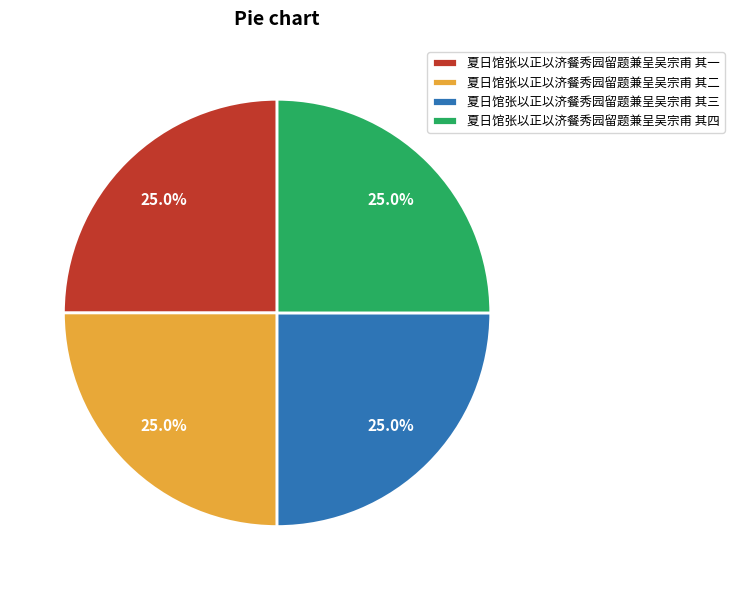

Approximately how many times larger is the value at 夏日馆张以正以济餐秀园留题兼呈吴宗甫 其二 compared to 夏日馆张以正以济餐秀园留题兼呈吴宗甫 其一?

1.0